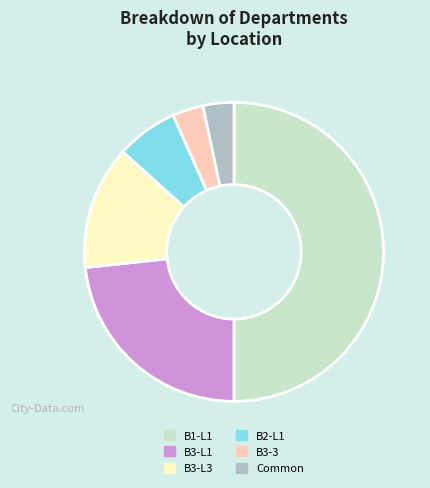

Which category has the biggest portion of the pie?

B1-L1